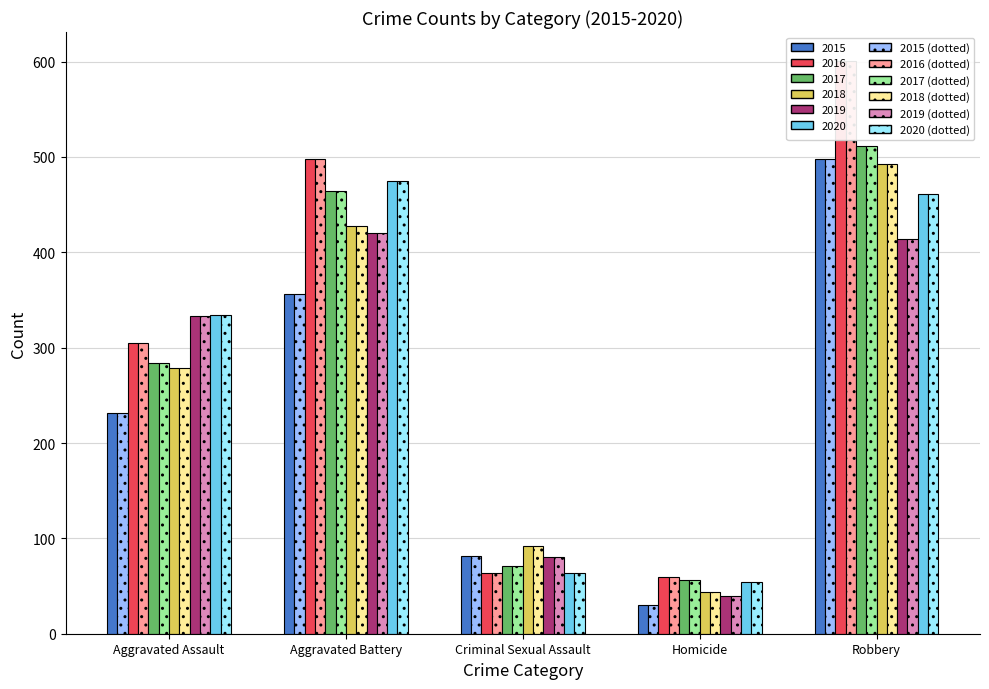

The 2017 series shows 511 at Robbery. True or false?

True